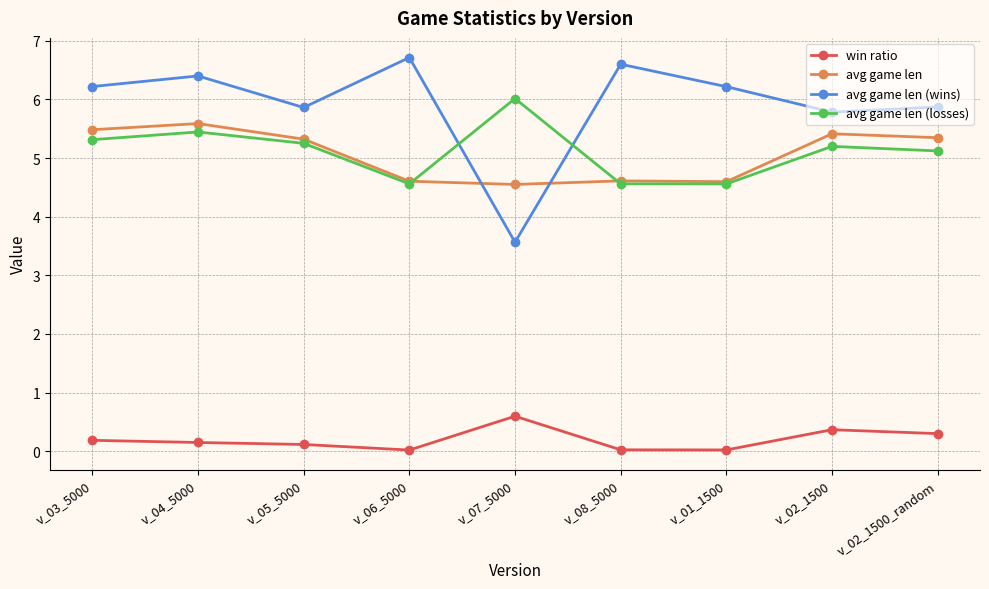

True or false: avg game len (losses) has a value of 5.3 at v_03_5000.

True